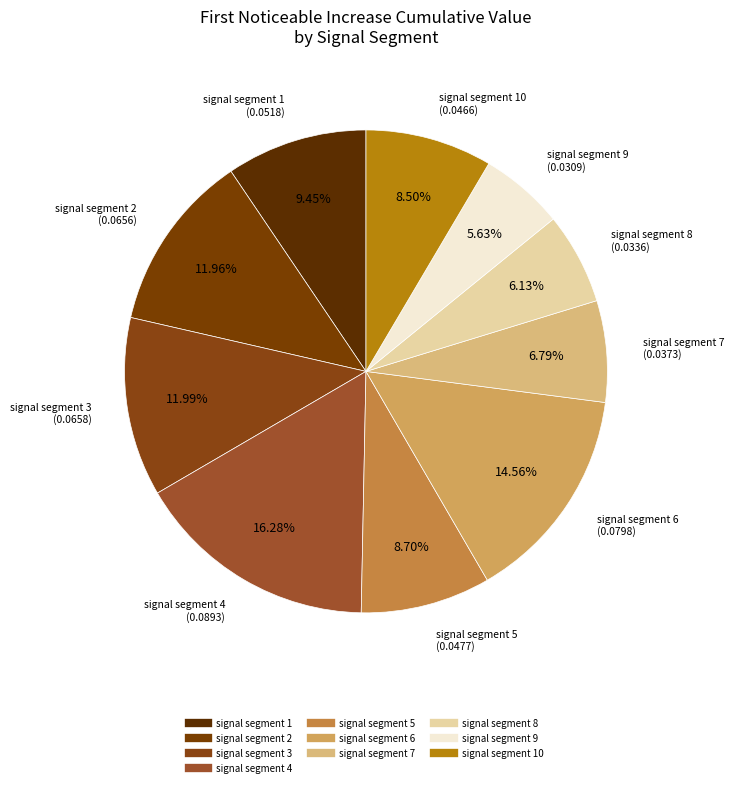

Is there any slice that represents more than half of the pie?

No